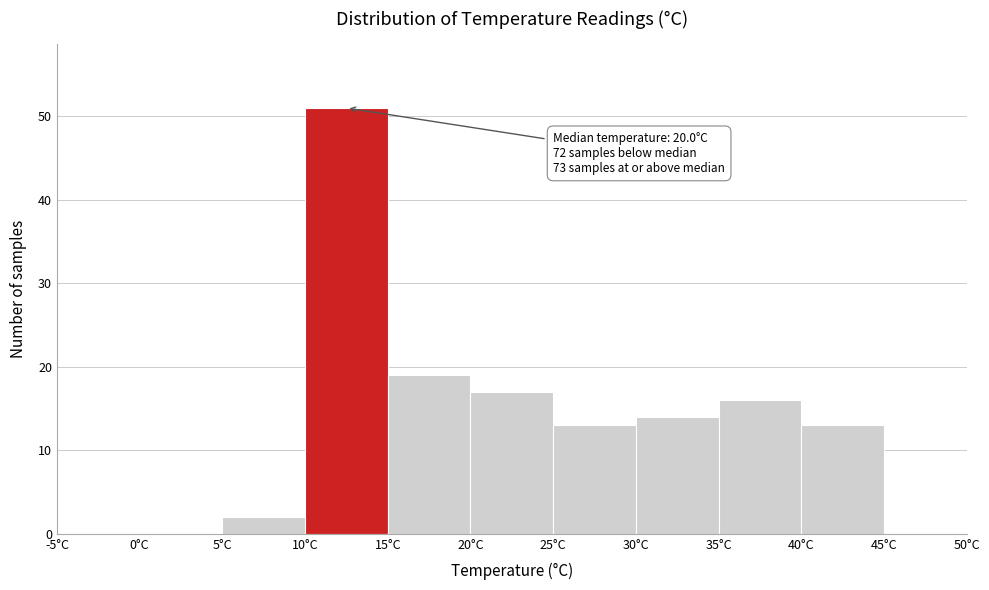

Which range on the x-axis has the tallest bar?

10 to 15